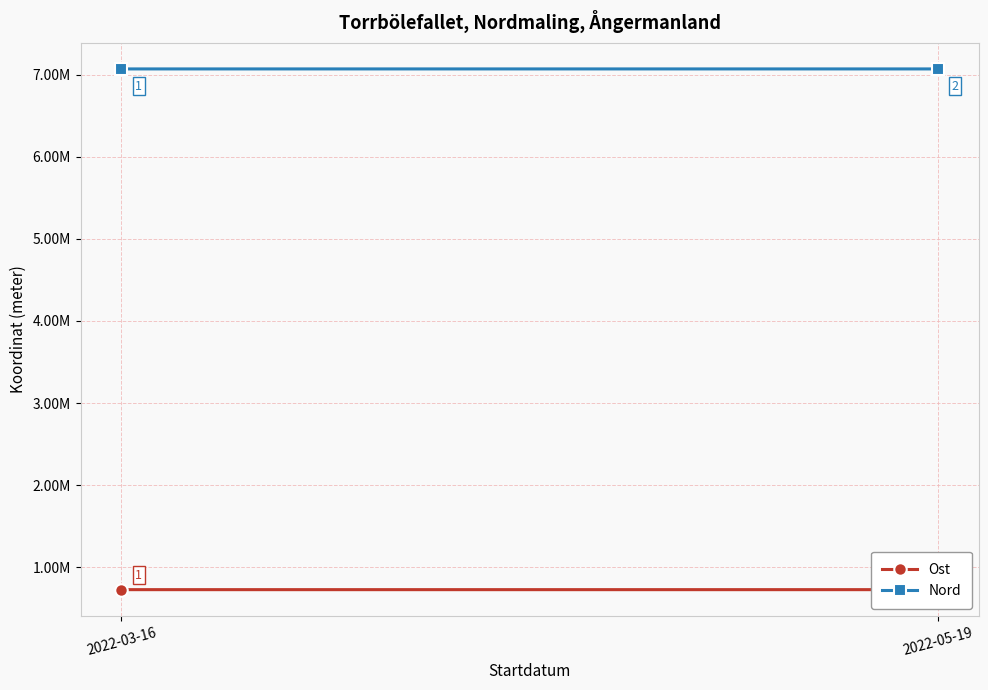

Reading right to left, extract all data points from this chart.

Ost: 727404.2	727454.1
Nord: 7070330.4	7070399.3